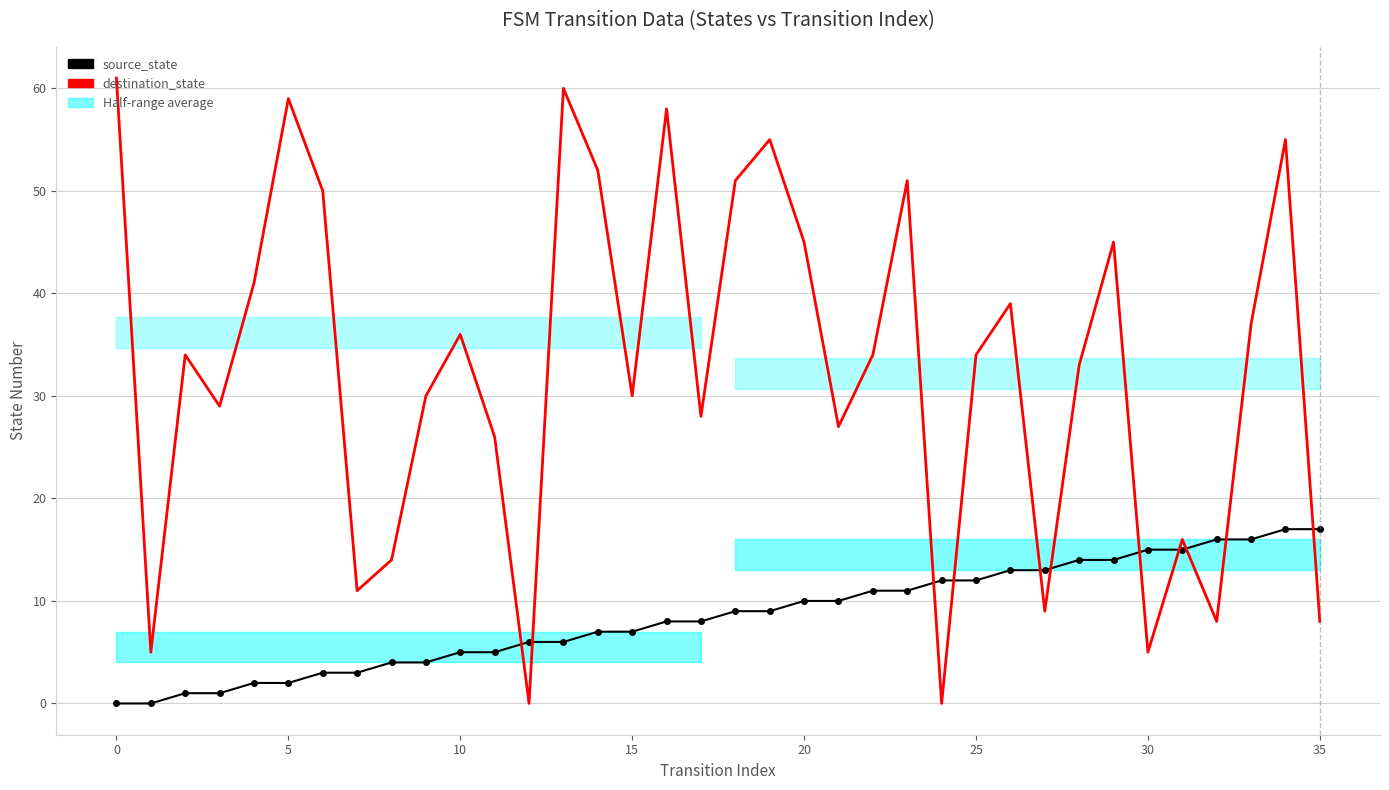

What is the average value of the destination_state series?

33